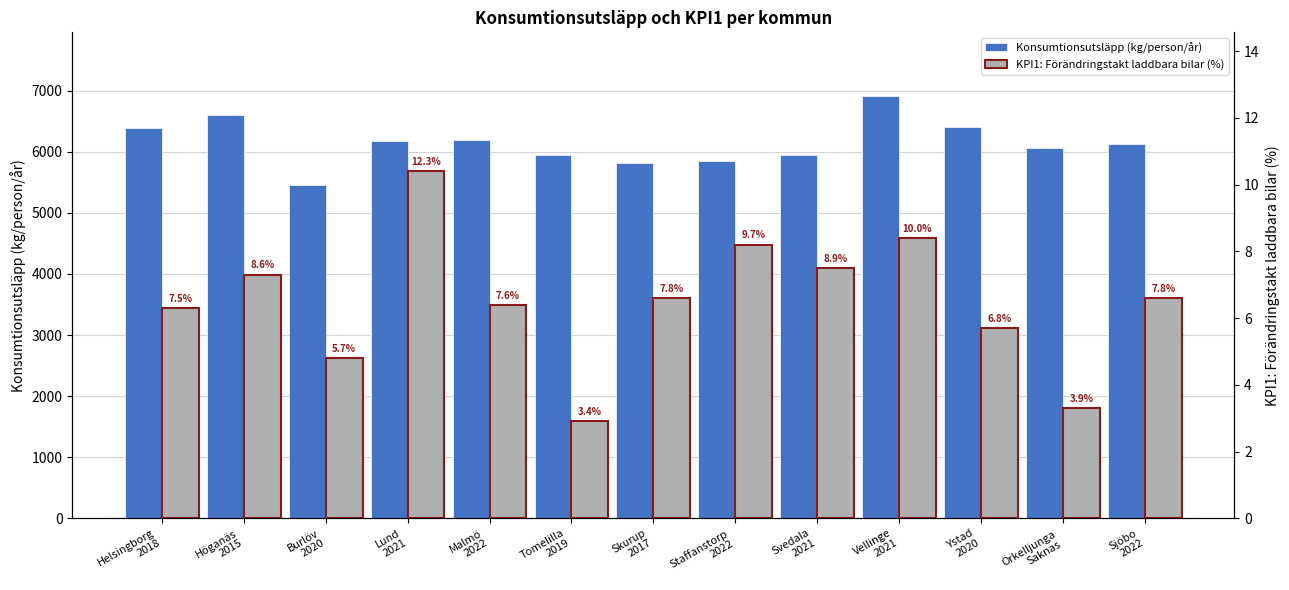

What is the difference between the maximum and minimum values in the Konsumtionsutsläpp (kg/person/år) series?

1458.2